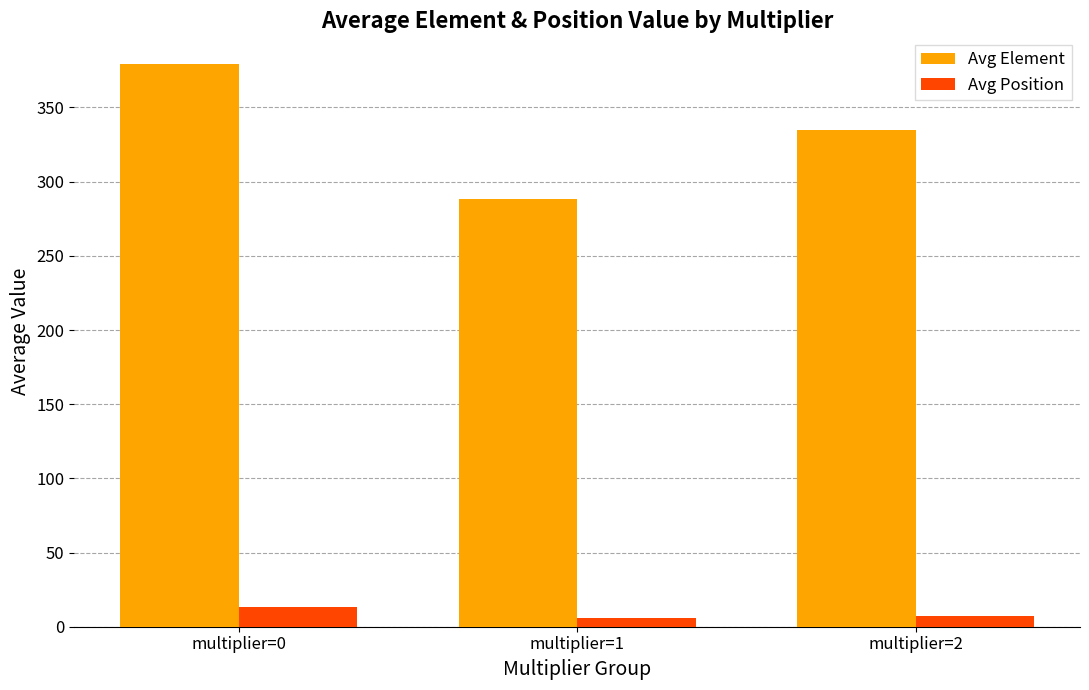

Rank the series by their average value, from lowest to highest.

Avg Position, Avg Element